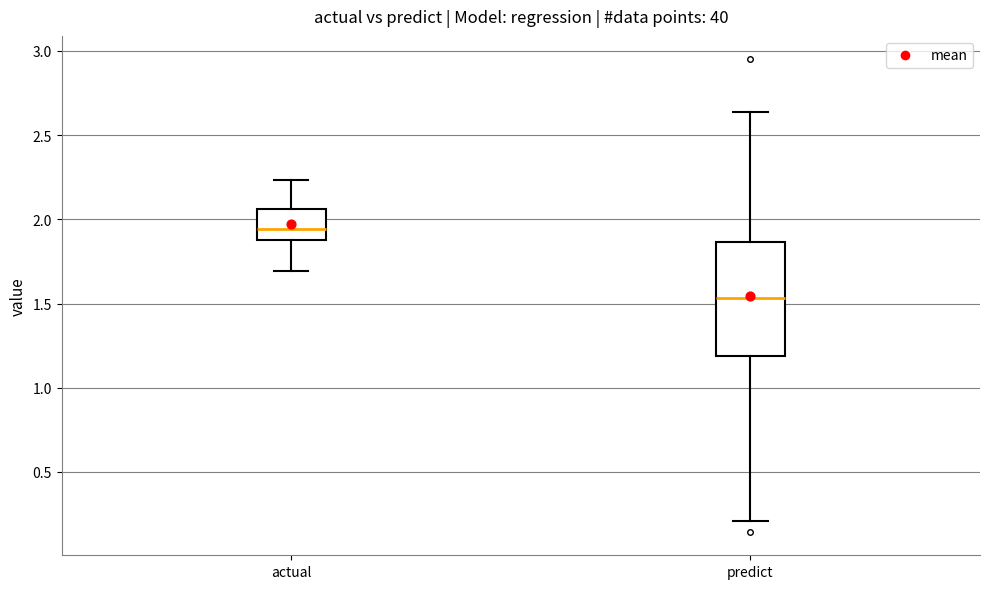

Reading left to right, read every box against the y-axis: the position of its median line, the range the box covers, and the ends of its whiskers. The values are not printed on the chart, so give them approximately, as read against the axis.

actual: median 1.95, box 1.85 to 2.05, whiskers 1.70 to 2.25
predict: median 1.55, box 1.20 to 1.85, whiskers 0.20 to 2.65